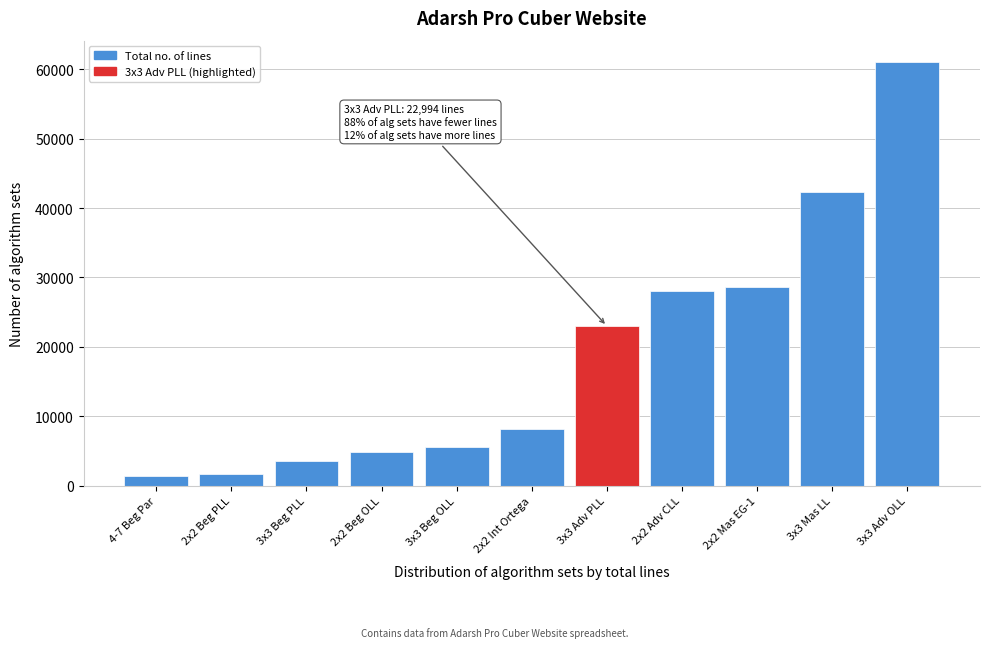

Reading left to right, list all the values displayed in this chart.

1332	1642	3516	4782	5512	8191	22994	28027	28661	42249	61058